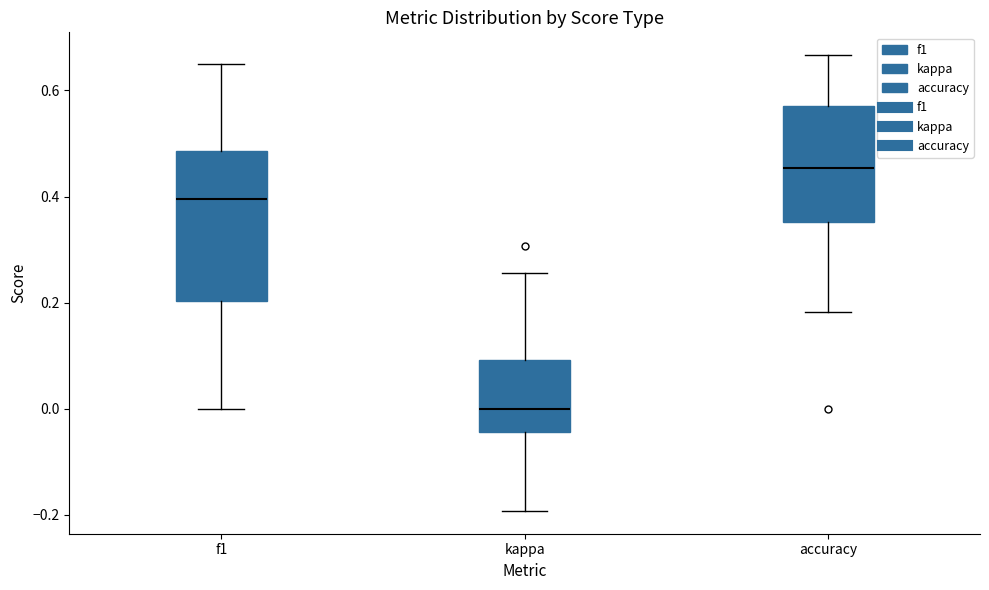

Reading left to right, transcribe this box plot: for each box, give where its median line is, the range the box spans, and where its two whiskers end, as read against the y-axis. The values are not printed on the chart, so give them approximately, as read against the axis.

f1: median 0.40, box 0.20 to 0.48, whiskers 0.00 to 0.64
kappa: median 0.00, box -0.04 to 0.10, whiskers -0.20 to 0.26
accuracy: median 0.46, box 0.36 to 0.58, whiskers 0.18 to 0.66